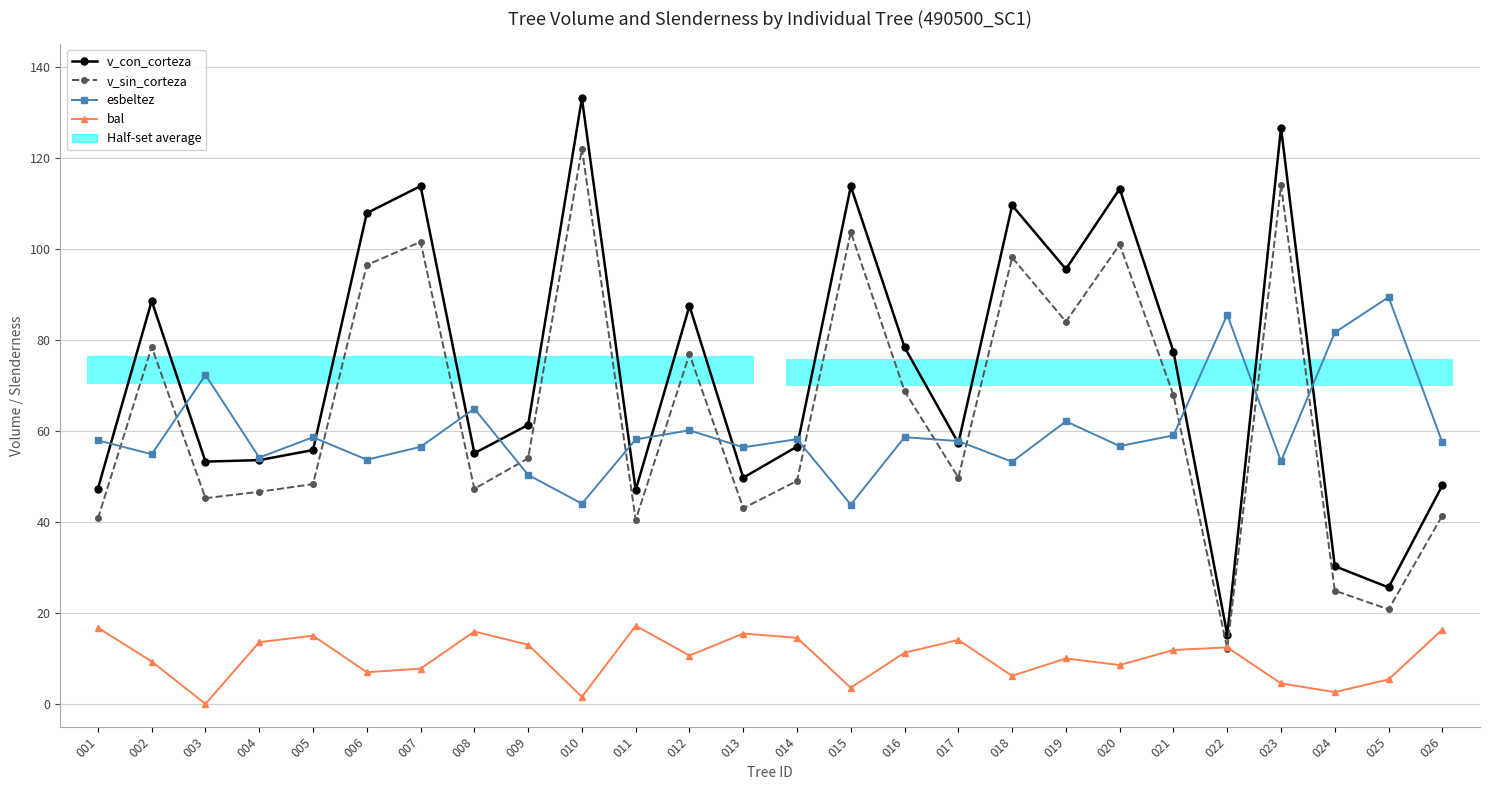

What value does the esbeltez series have at 024?

81.6